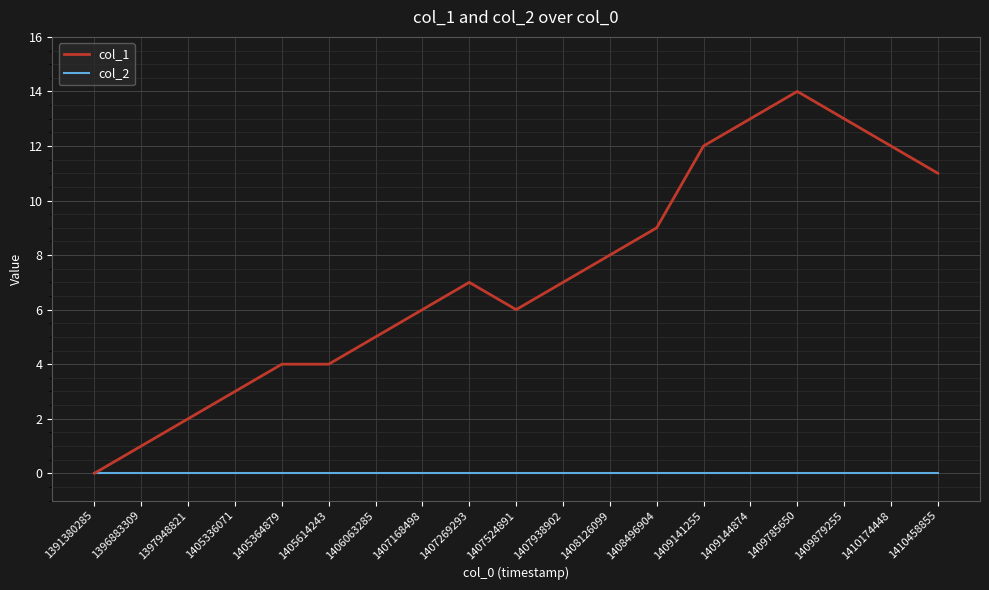

At 1409879255, list the series in order from largest to smallest.

col_1, col_2